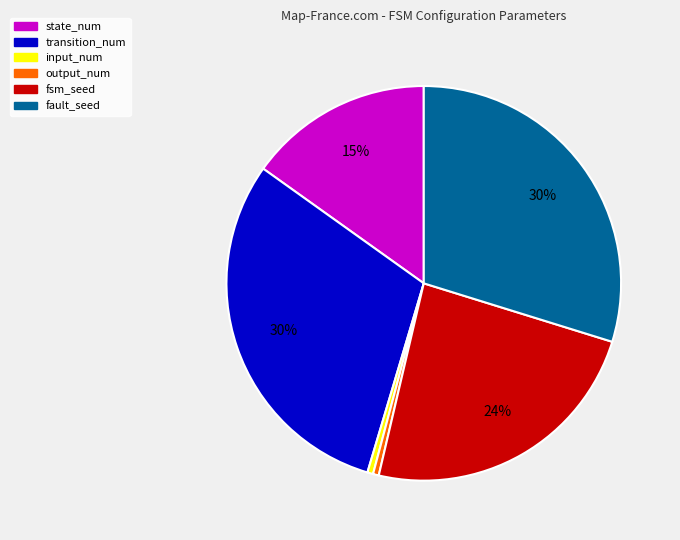

To the nearest percent, what is the difference between the fault_seed and fsm_seed slice percentages?

6%